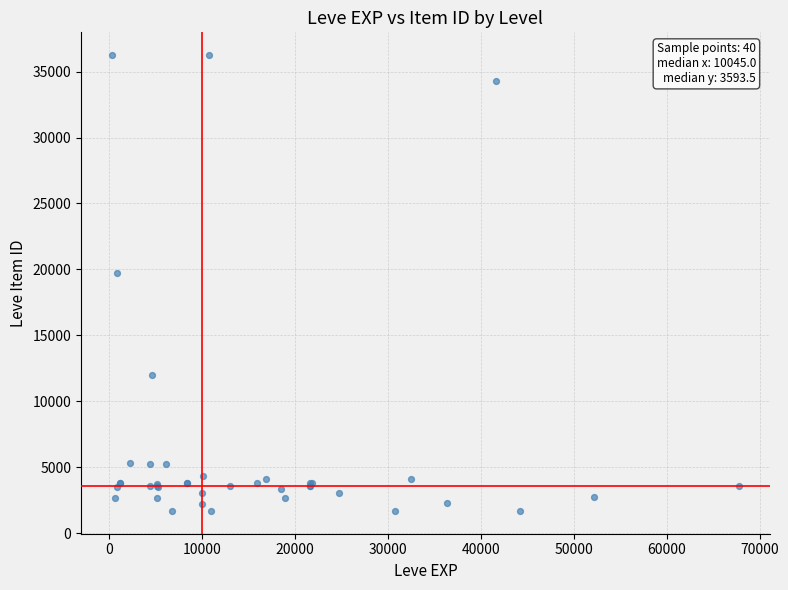

What Y value in the scatter plot is closest to 18967?

19744